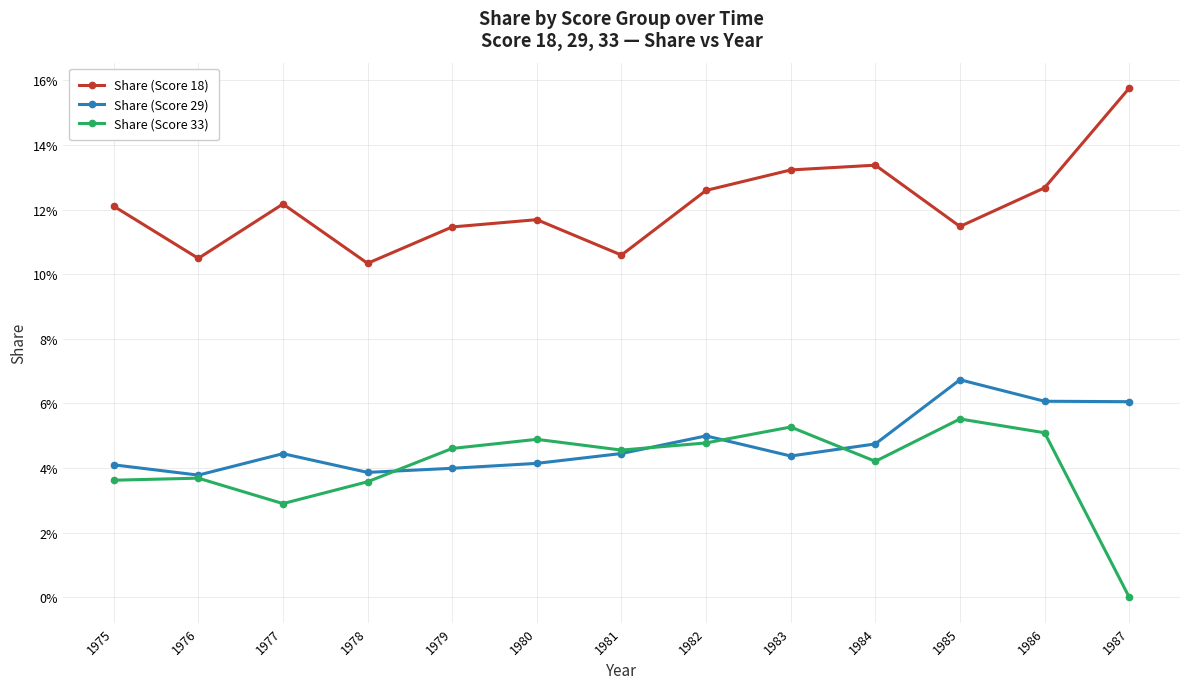

What is the total value across all series at 1976?

0.2